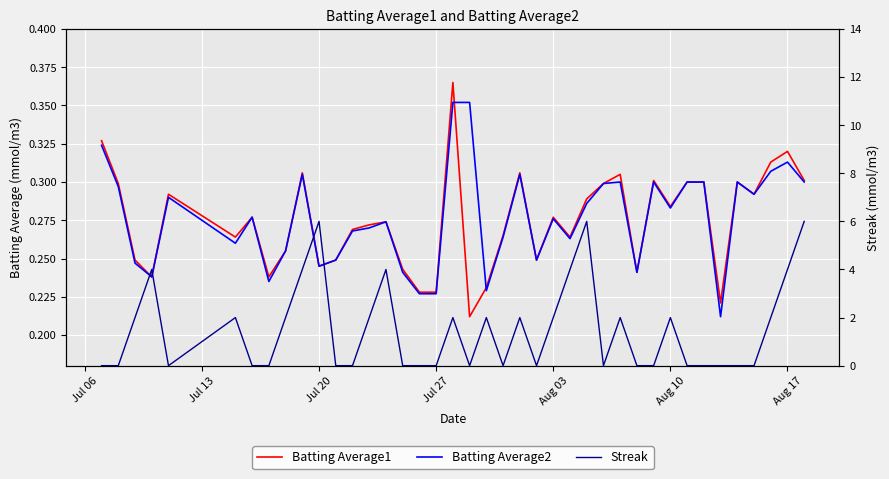

Count the Streak values in the range 0 to 2.

32